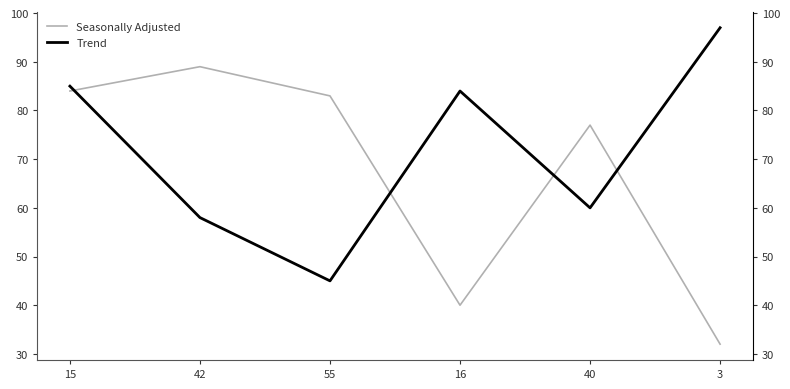

In Trend, how many points are higher than both neighbors (excluding endpoints)?

1